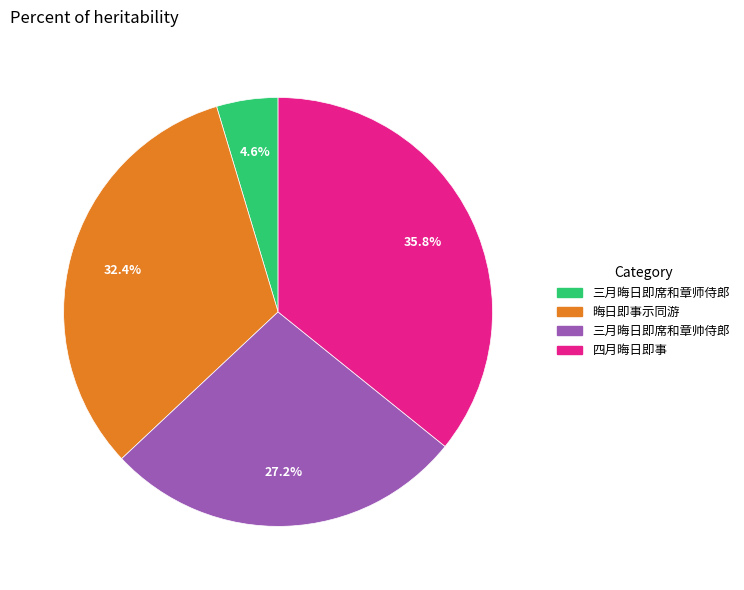

What percentage is NOT represented by 晦日即事示同游?

67.6%